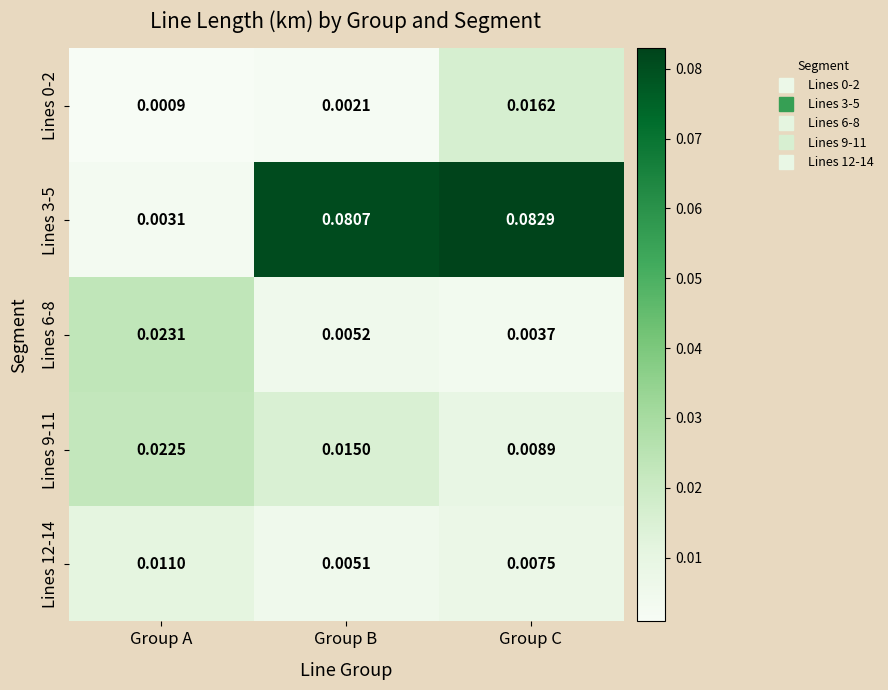

Rank the categories by Lines 9-11 value from highest to lowest.

Group A, Group B, Group C